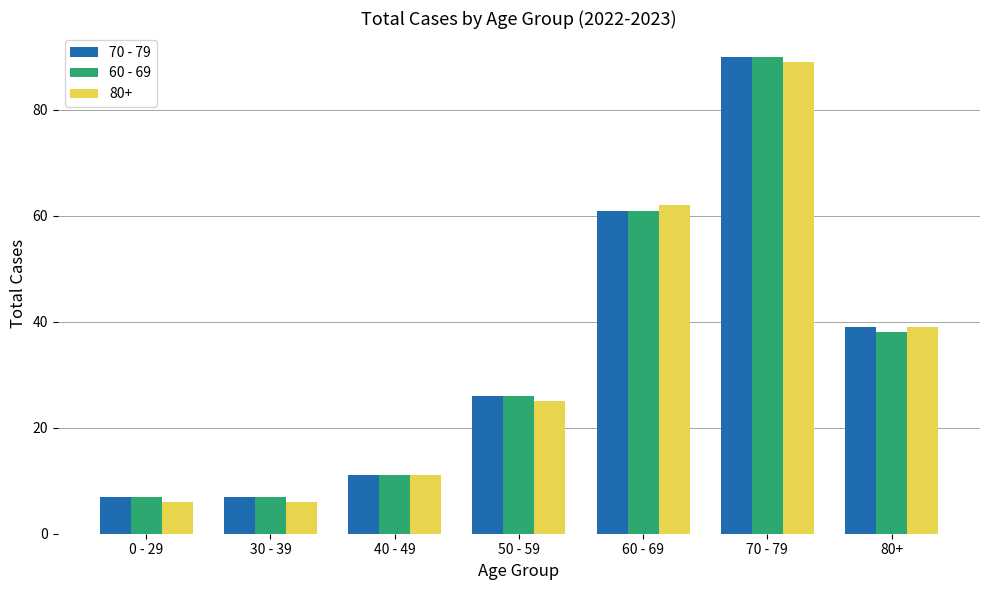

What is the smallest value displayed?

6